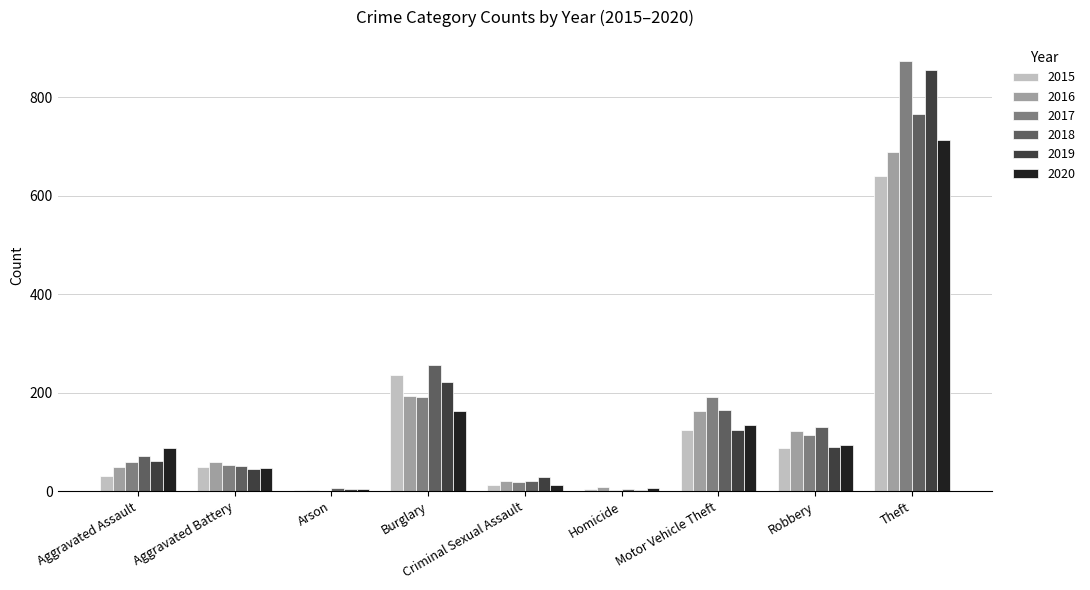

At which category is the sum across all series the highest?

Theft